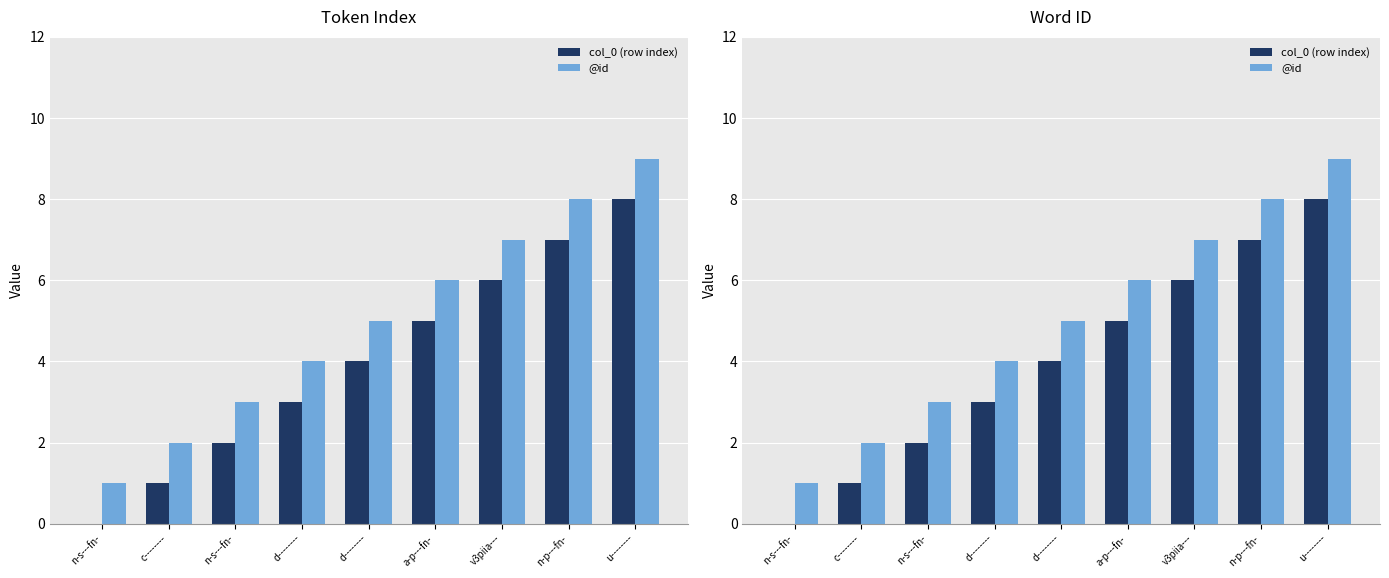

The col_0 (row index) series shows 8 at u--------. True or false?

True